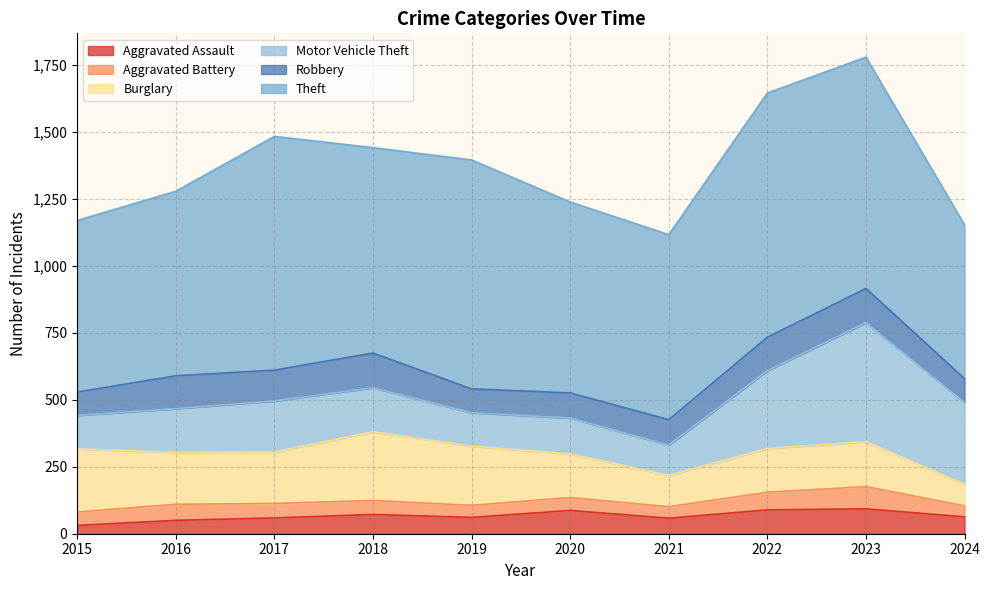

In Burglary, how many points are lower than both neighbors (excluding endpoints)?

2